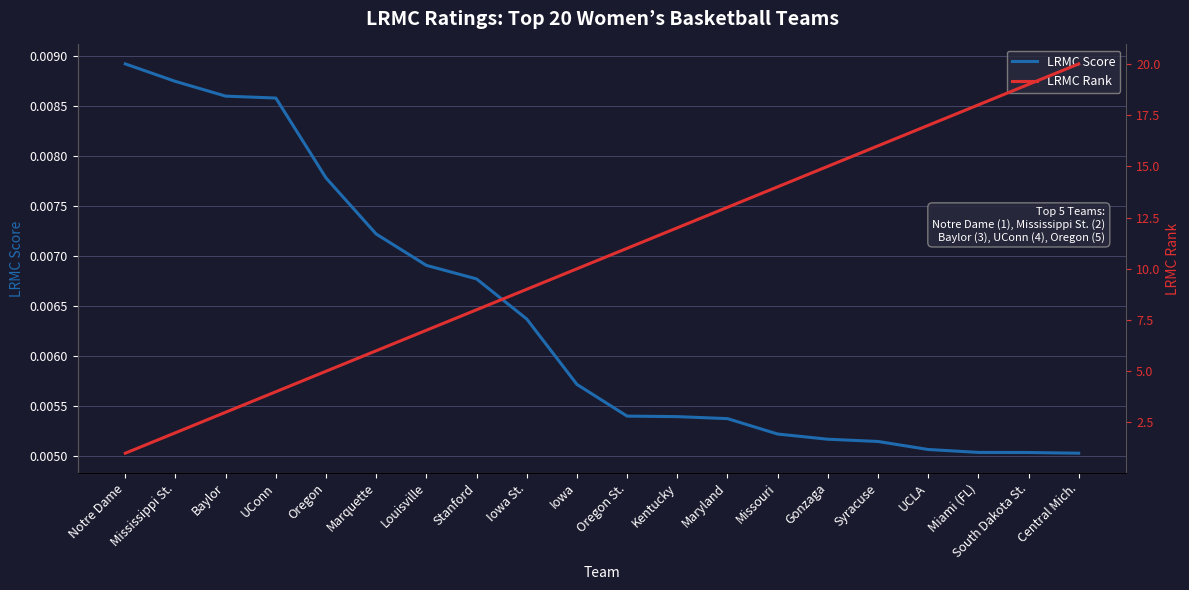

What is the difference between the highest and lowest values at Notre Dame?

1.0